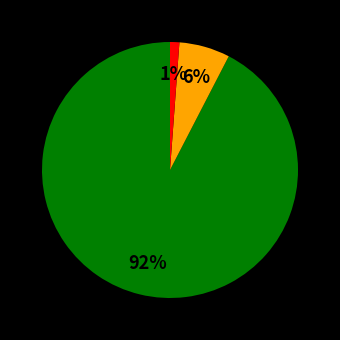

To the nearest percent, what is the average slice percentage?

33%